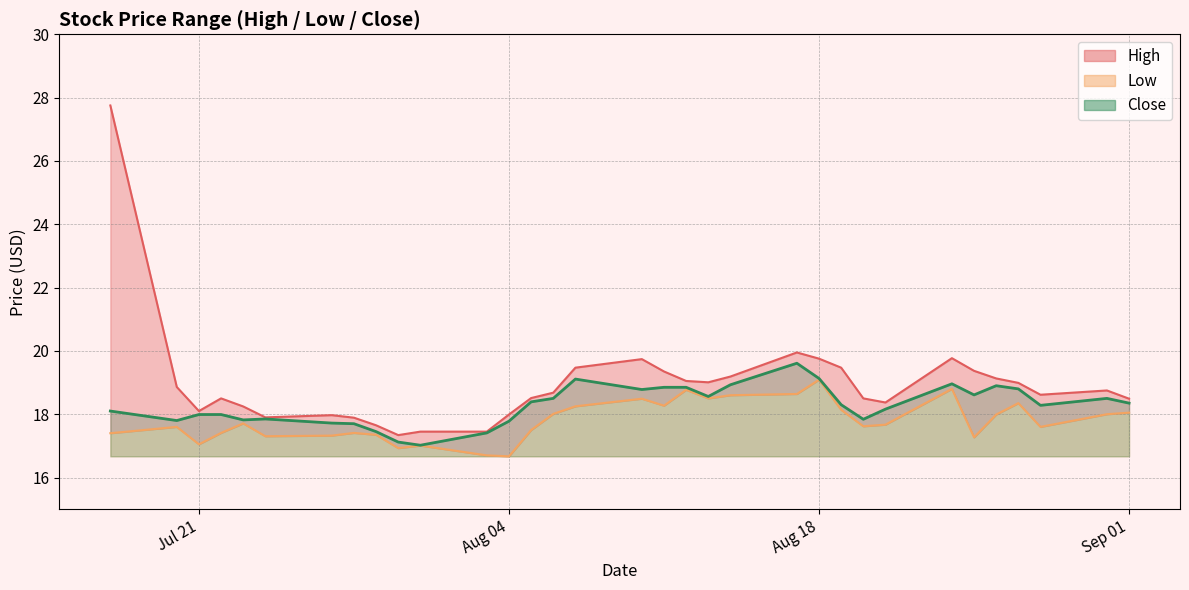

At which label is Low closest to 17?

2020-07-31